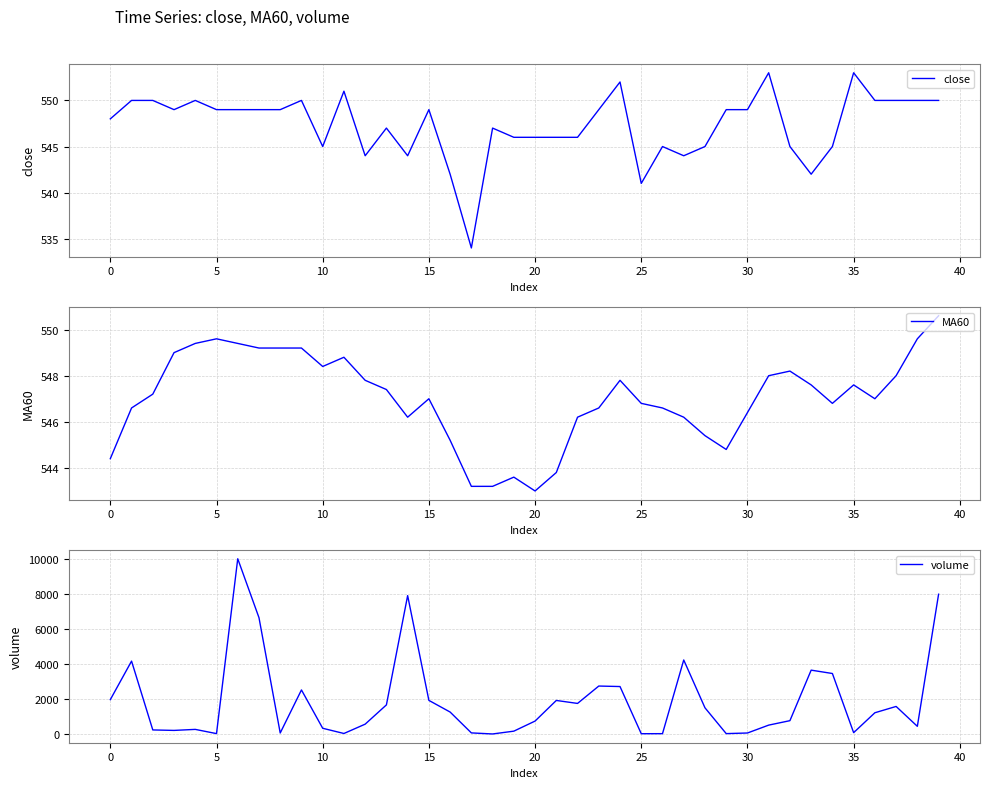

Which series has the largest range (max minus min)?

volume